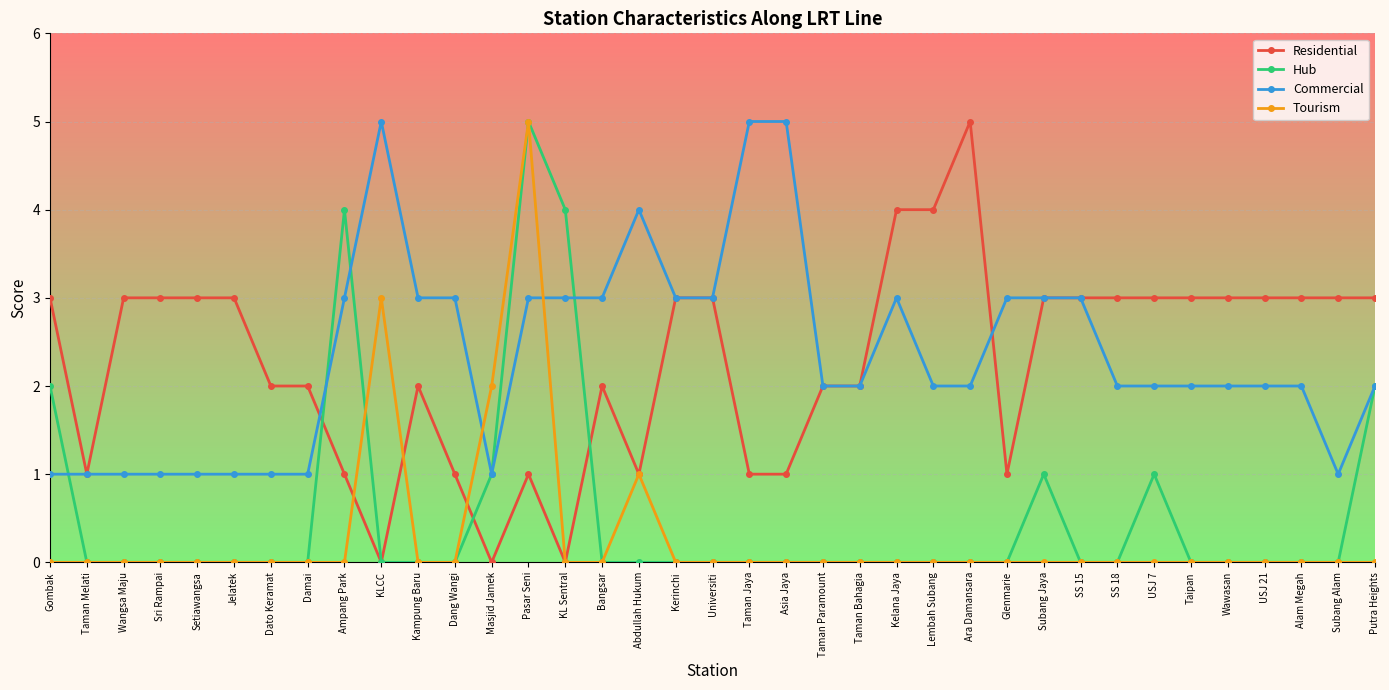

Count the number of data series in this chart.

4